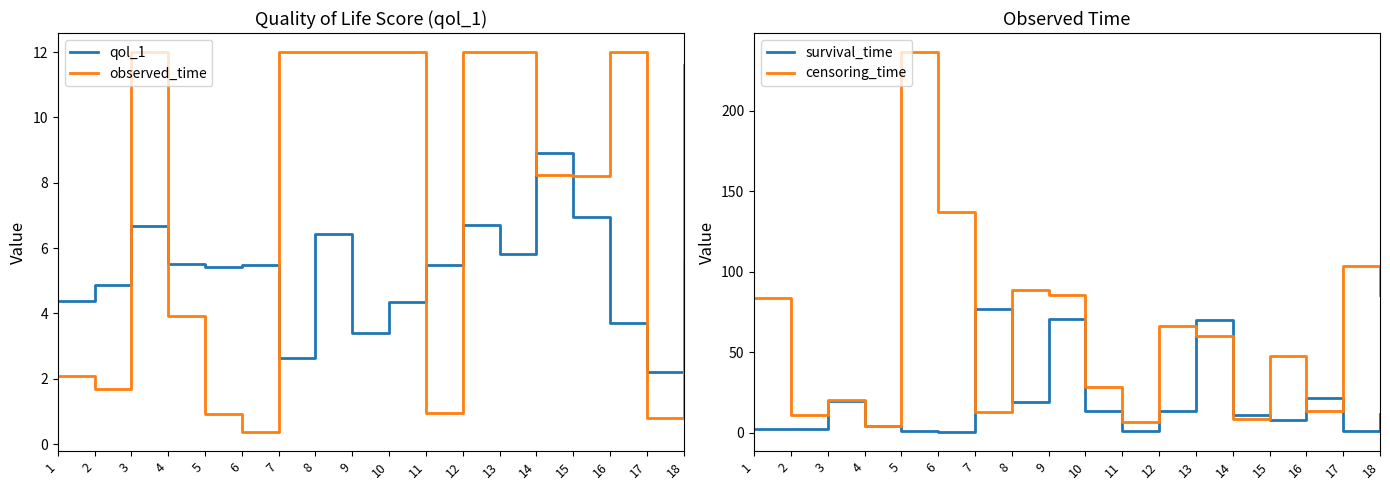

How many categories are shown in the chart?

18